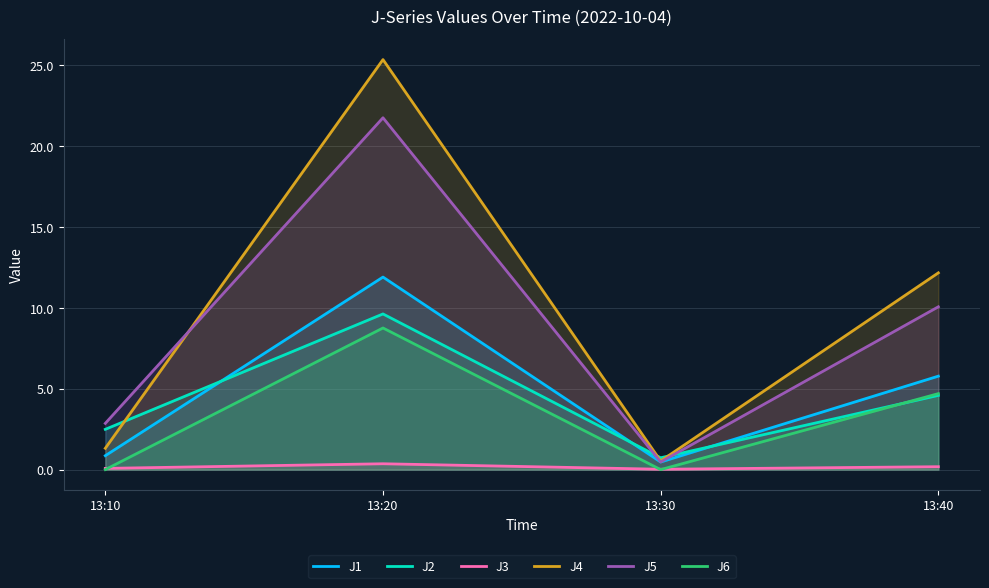

List the series in order of their peak value, lowest first.

J3, J6, J2, J1, J5, J4